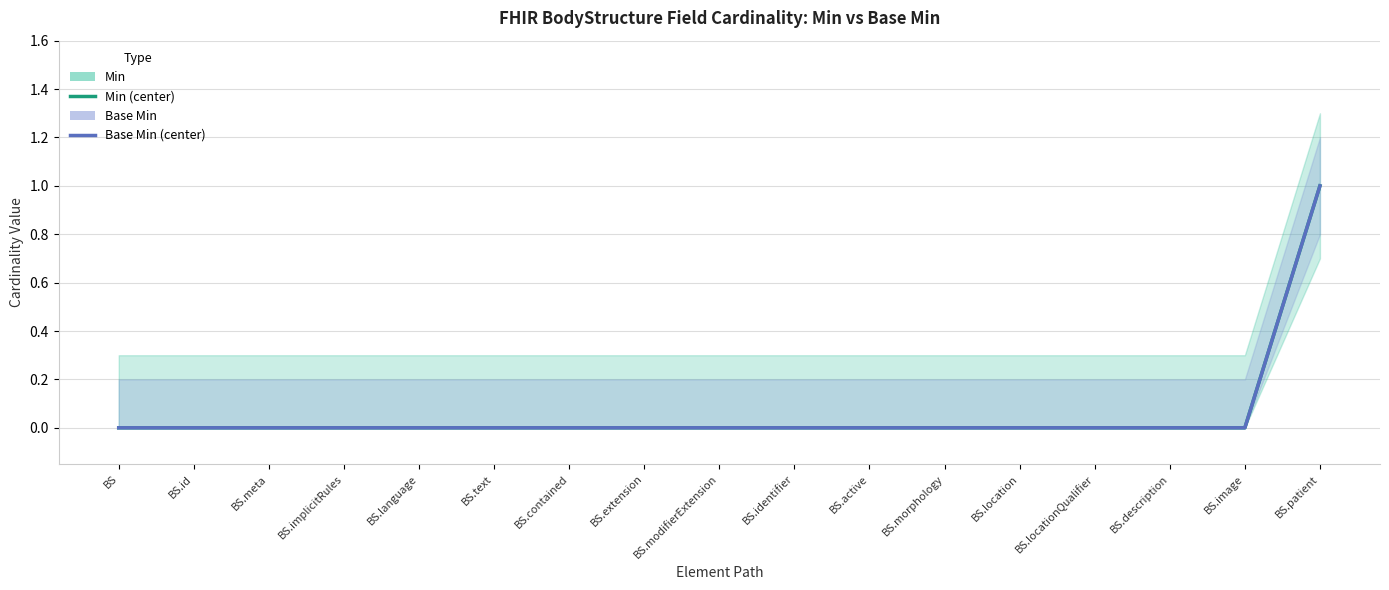

How many lines are shown in the chart?

2